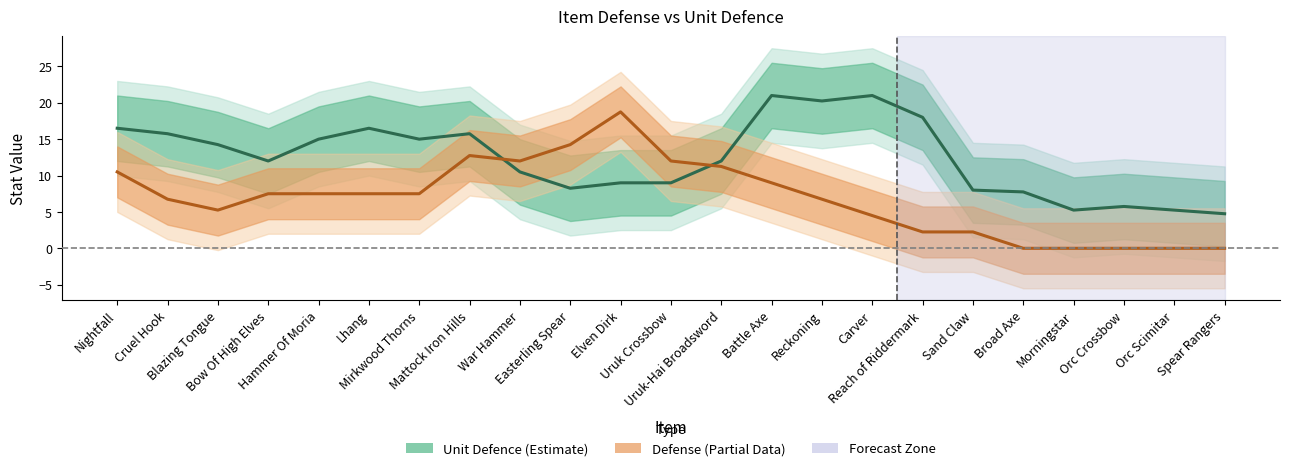

At which category does the chart reach its minimum across all series?

Broad Axe